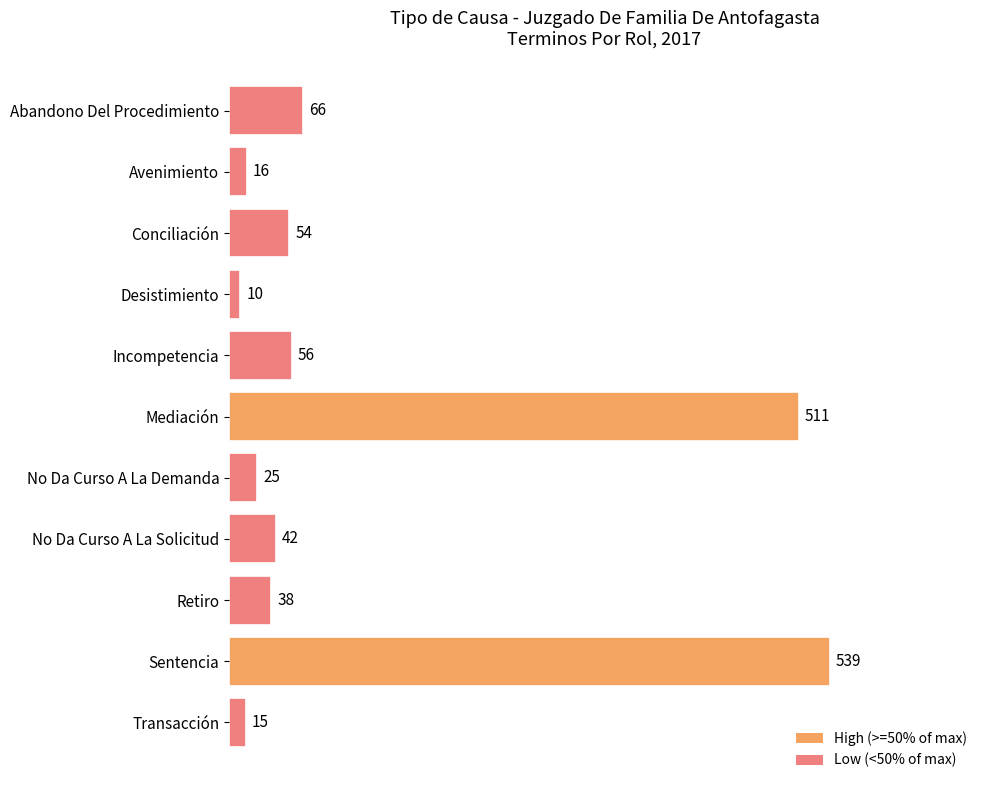

Which category has the highest value across all series?

Sentencia